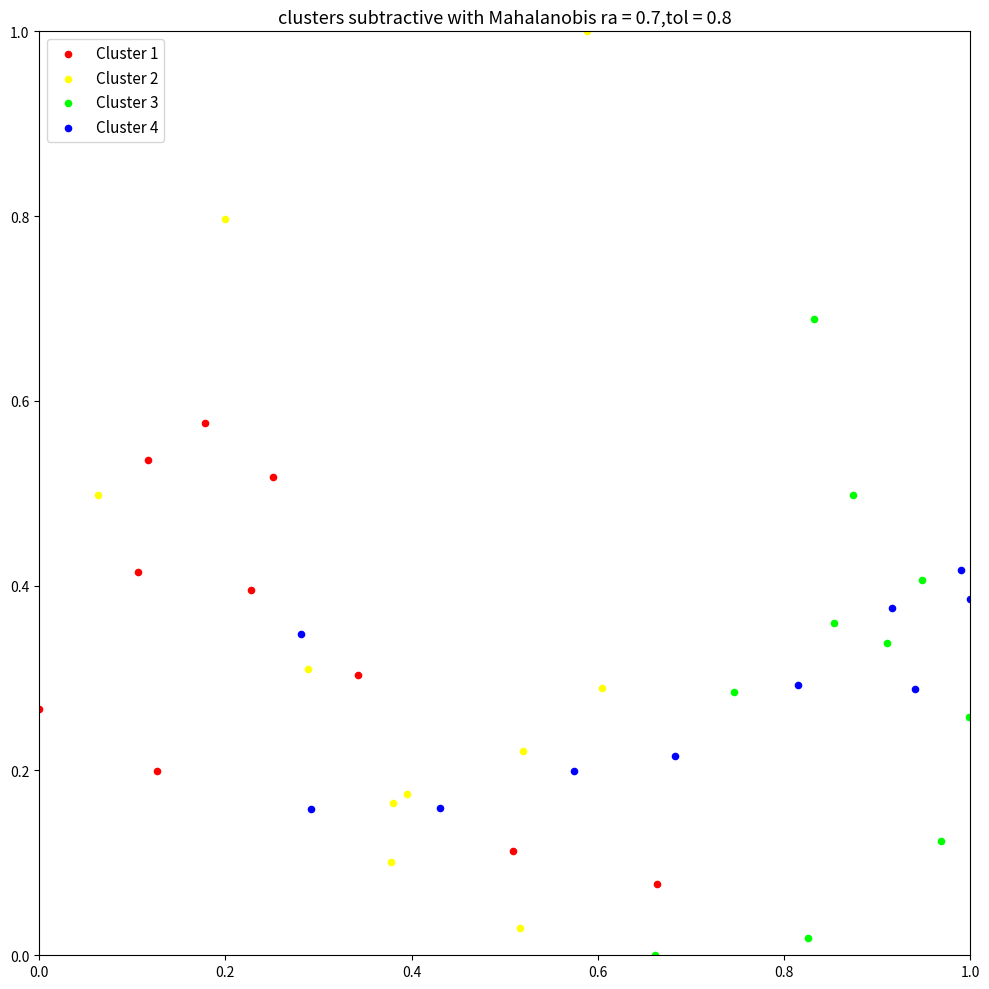

Which series reaches the maximum Y coordinate?

Cluster 2